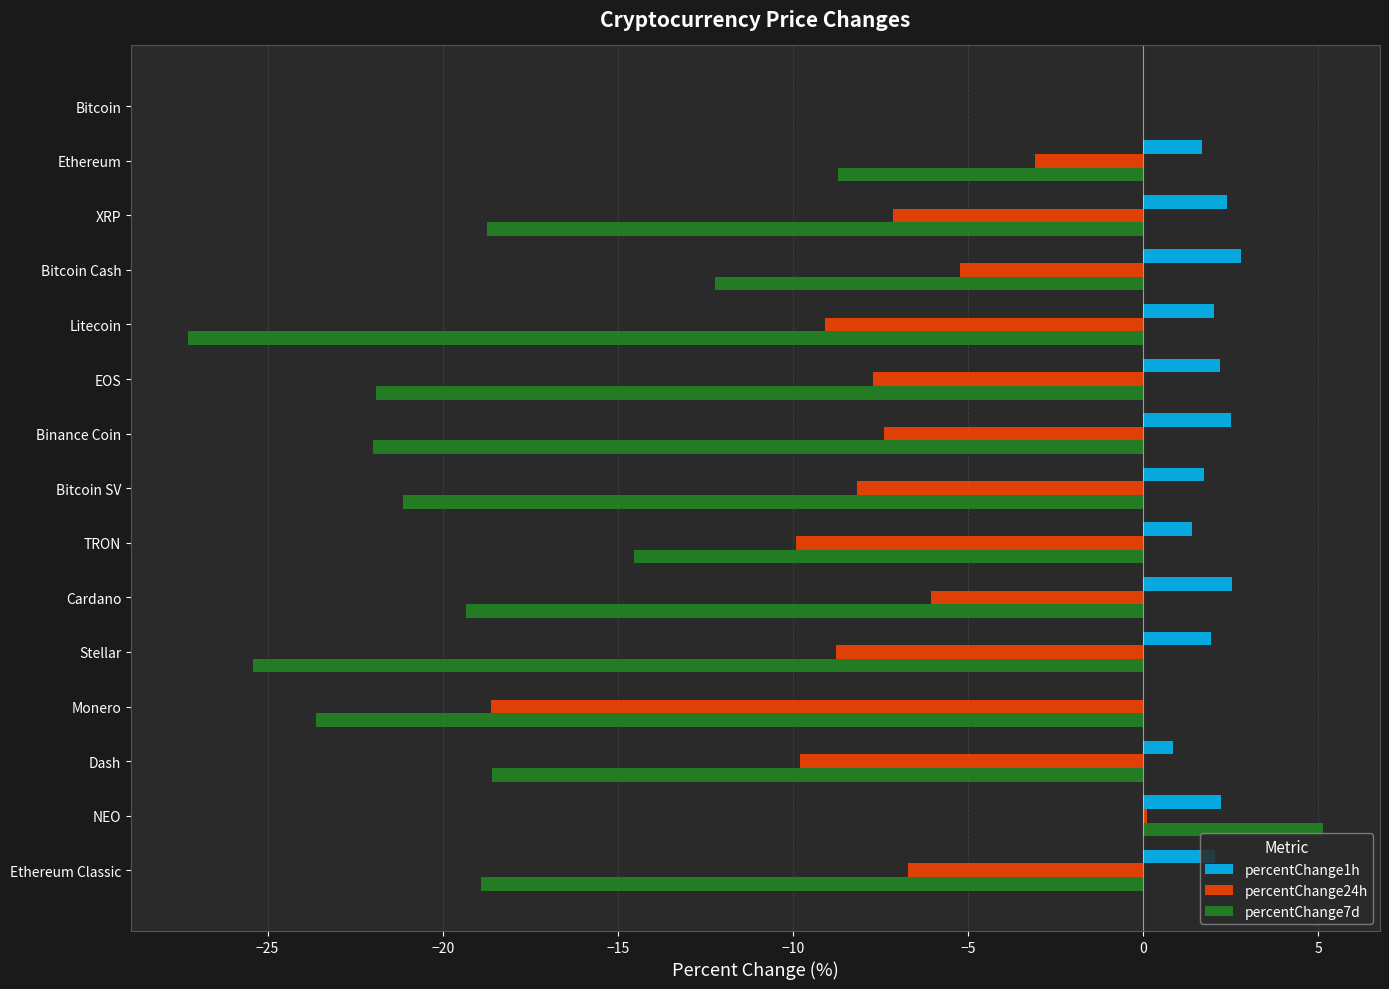

What is the sum of all percentChange24h values?

-107.6